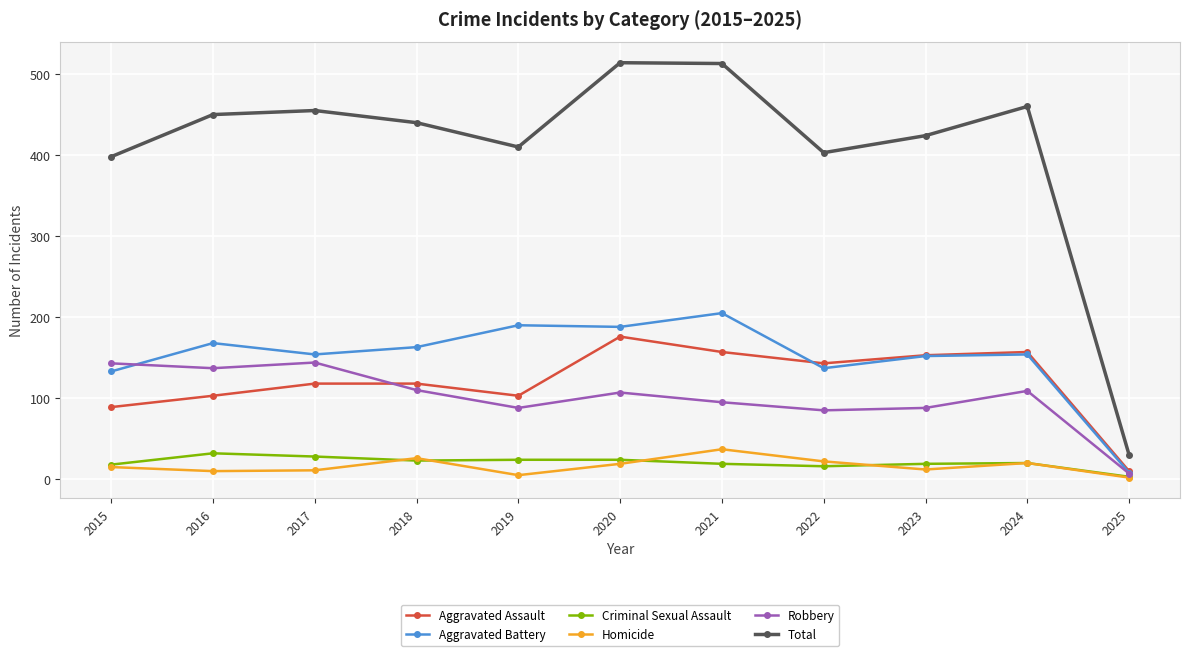

True or false: Aggravated Battery and Criminal Sexual Assault intersect in this chart.

False